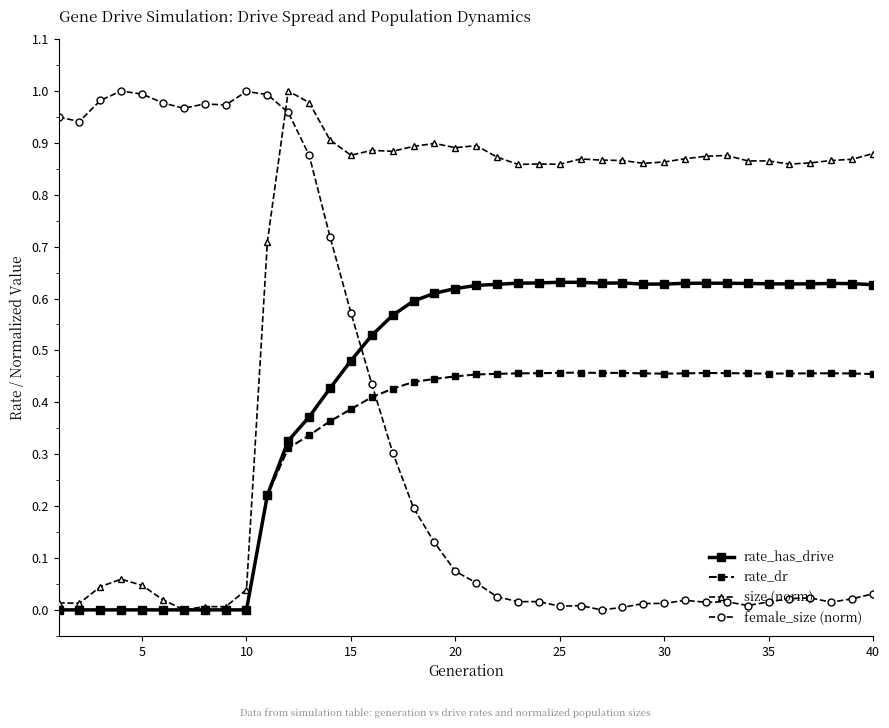

Which series has the largest total across all categories?

size (norm)